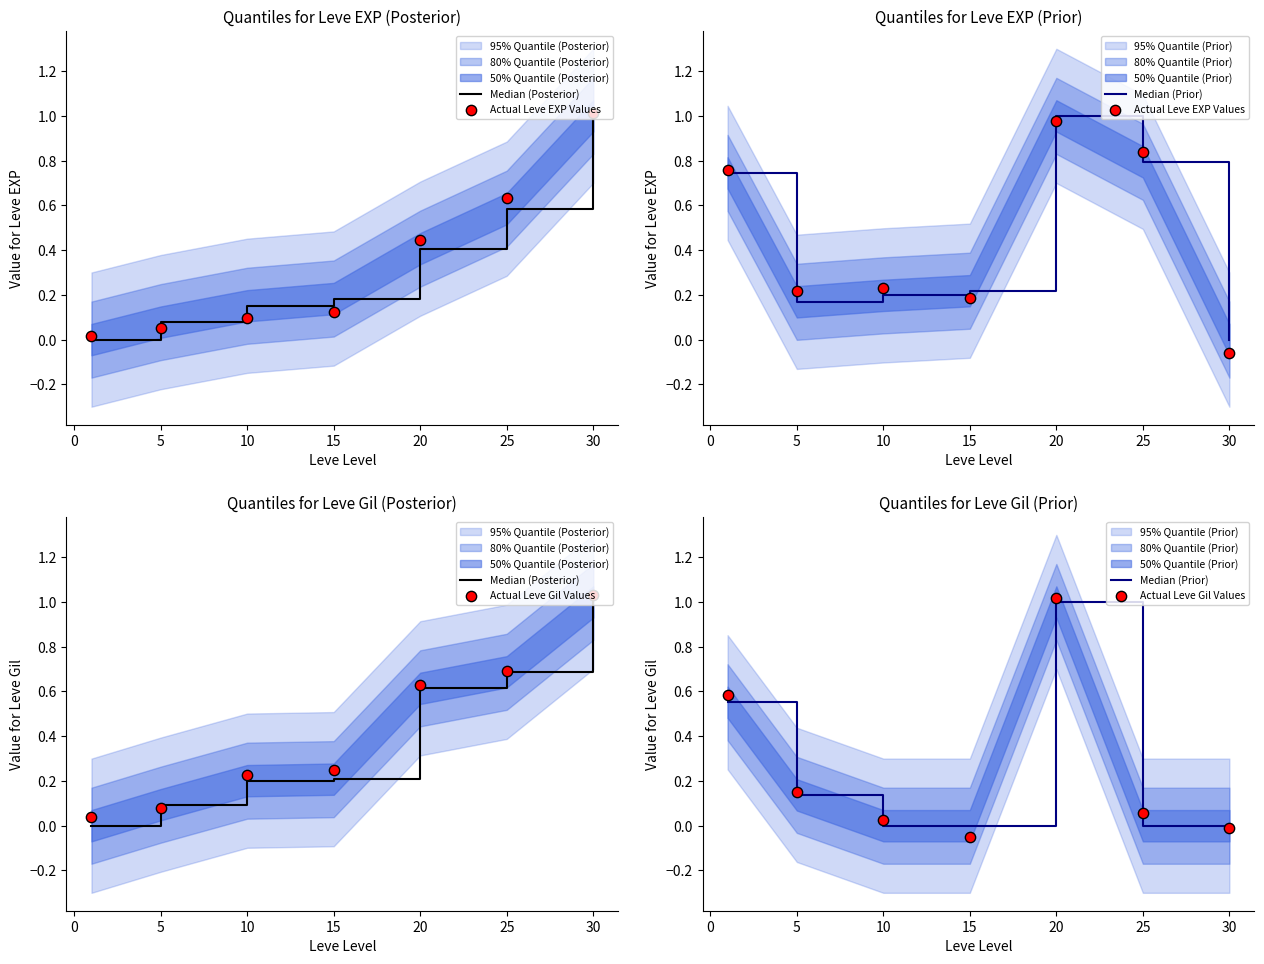

Is the value of Median (Posterior) at 10 greater than the value of Median (Prior) at 5?

Yes